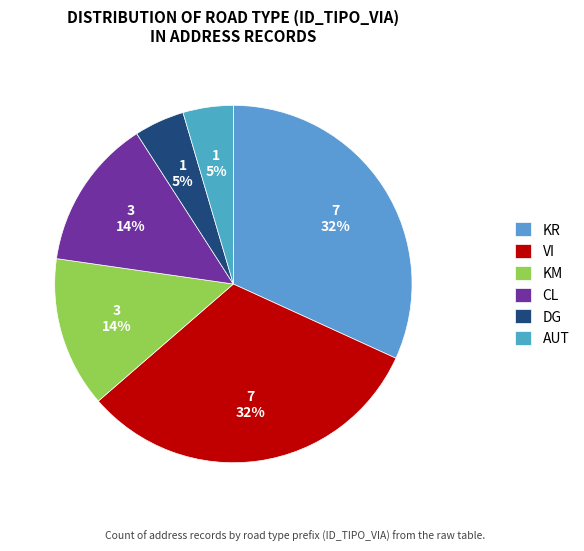

Is there a majority slice in this chart?

No